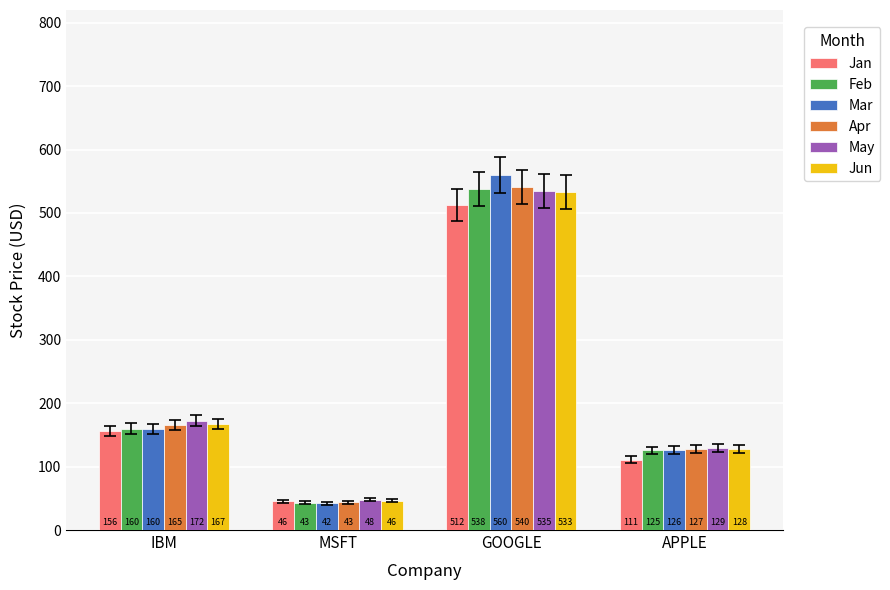

What is the label of the 4th bar from the right?

IBM